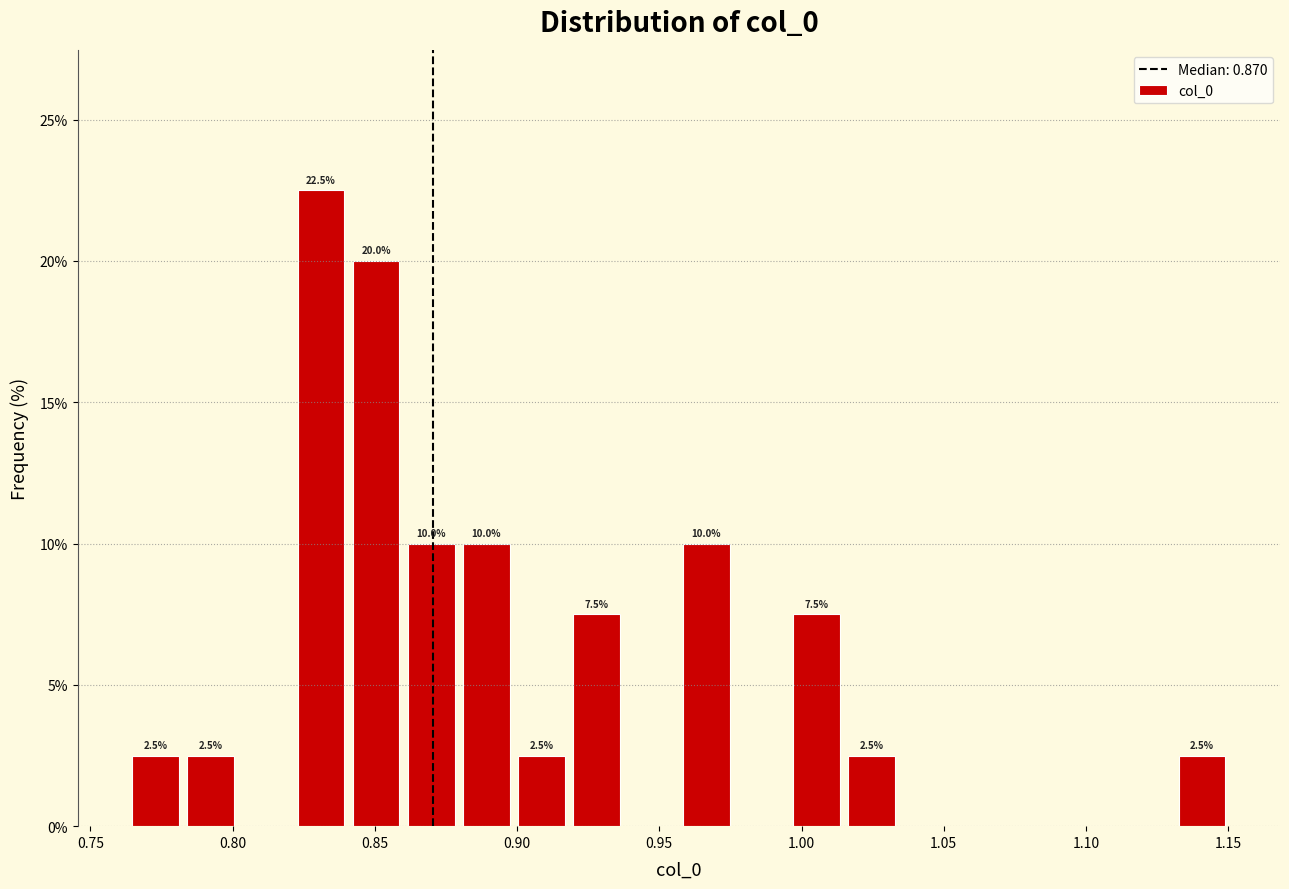

Read against the x-axis, roughly where is the centre of the tallest bar?

0.830